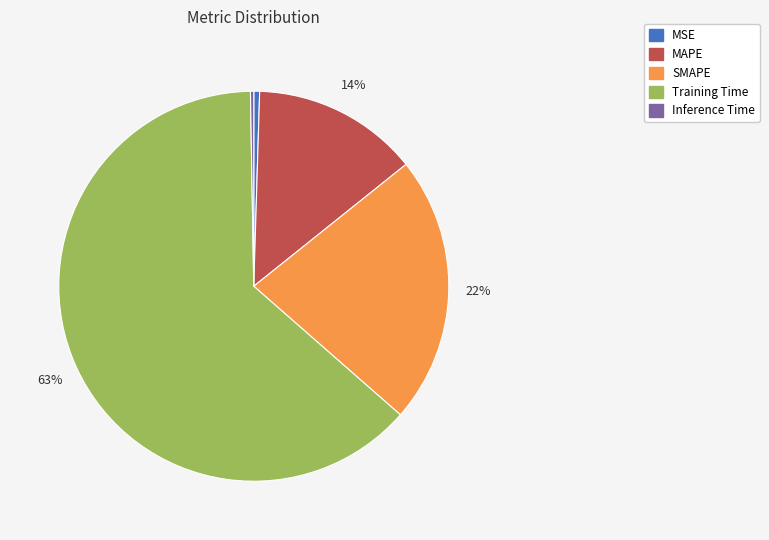

Which category has the biggest portion of the pie?

Training Time